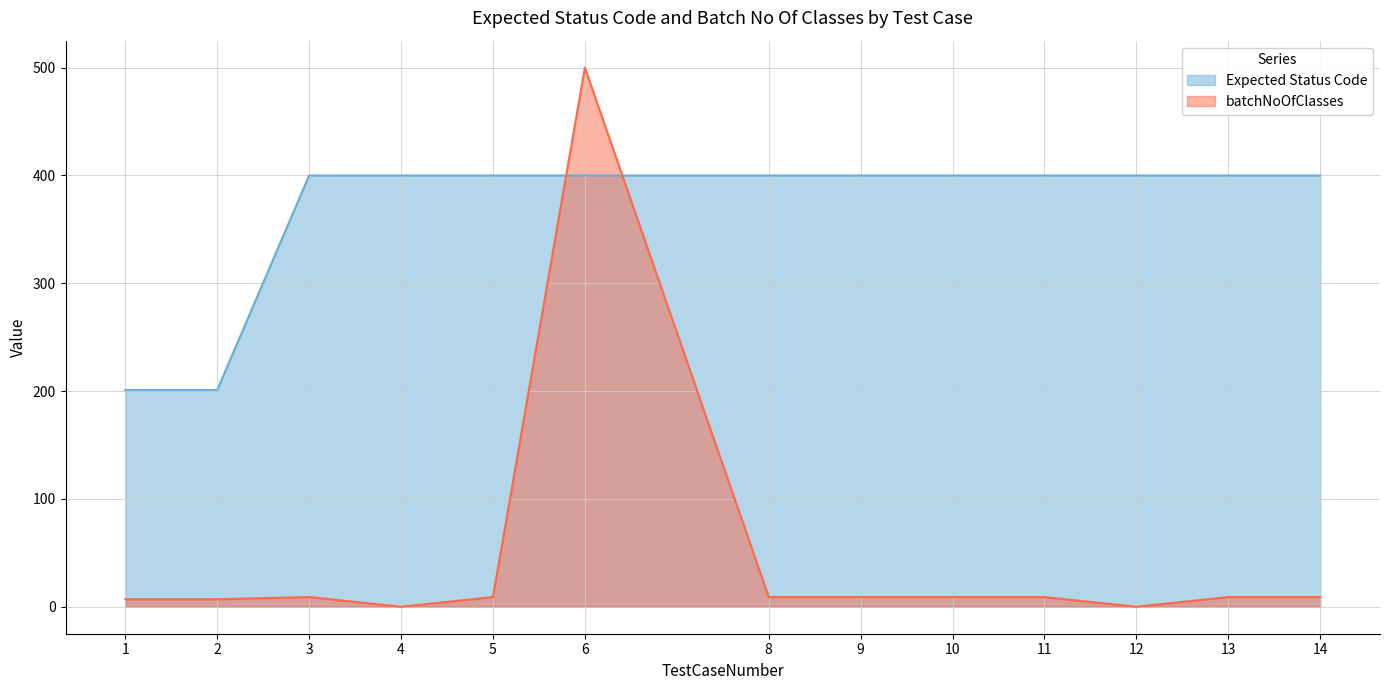

Between which two adjacent categories do Expected Status Code and batchNoOfClasses first intersect?

5 and 6